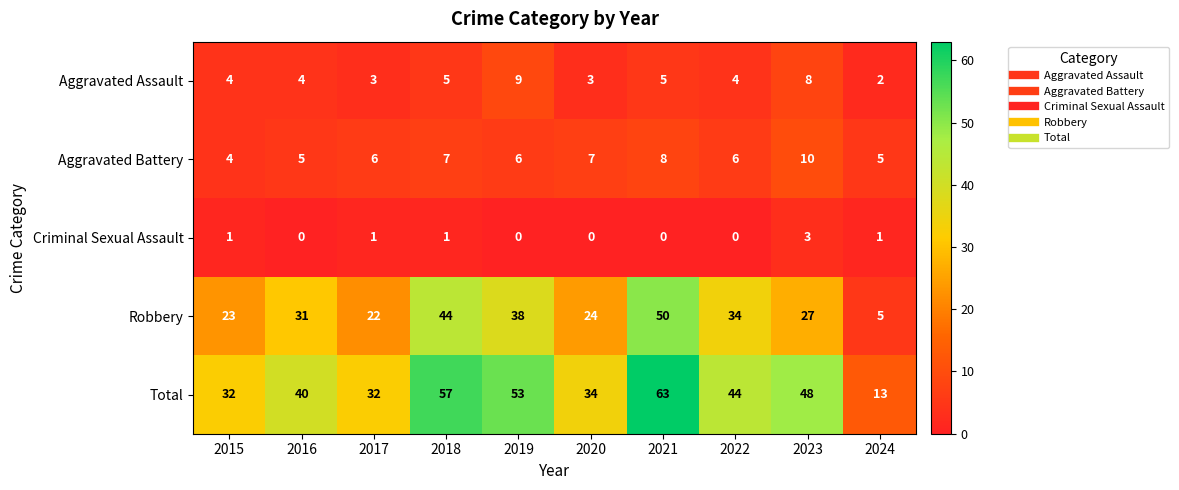

Rank the series by their maximum value, from highest to lowest.

Total, Robbery, Aggravated Battery, Aggravated Assault, Criminal Sexual Assault